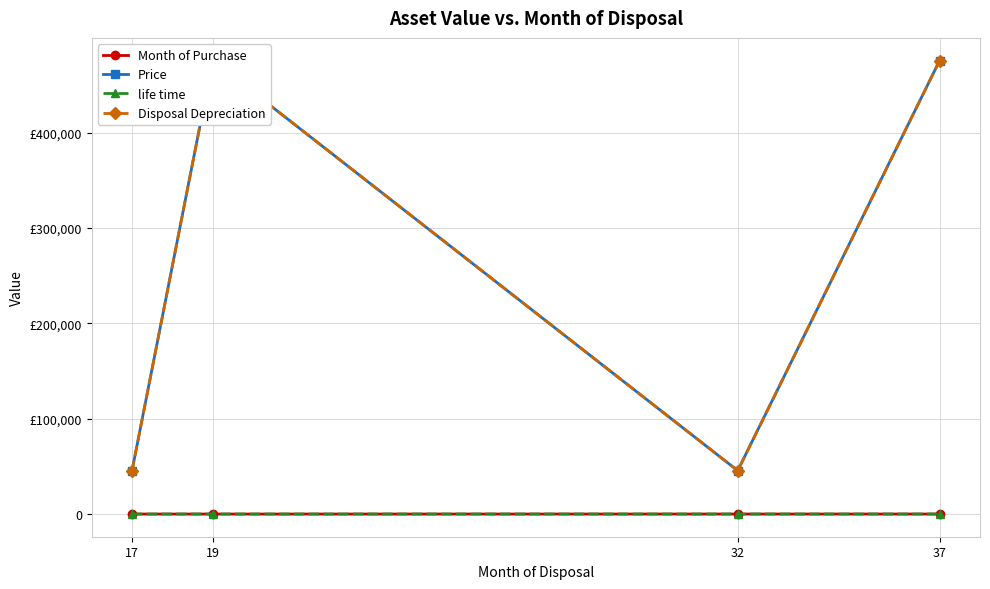

Which series has the widest spread of values?

Price